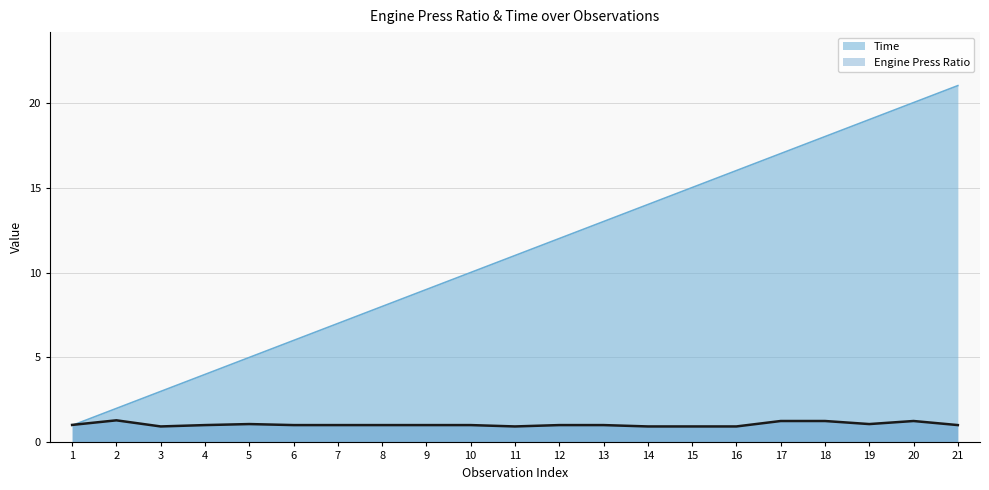

Rank the series by their average value, from highest to lowest.

Time, Engine Press Ratio